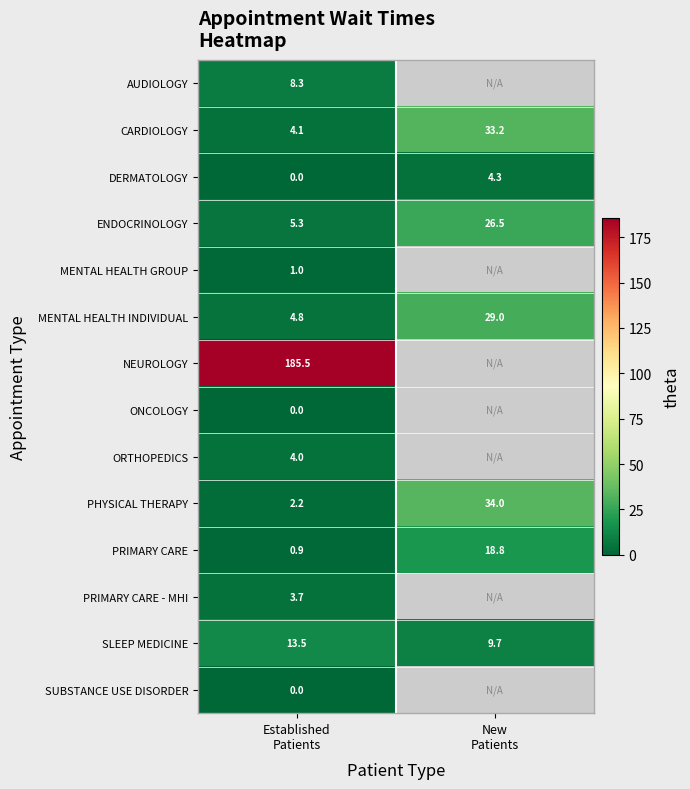

Count the number of data series in this chart.

14